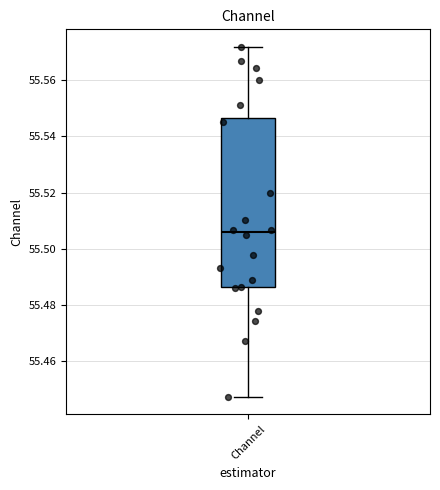

Where is the upper edge of the box for Channel on the y-axis? The values are not printed on the chart, so give them approximately, as read against the axis.

55.546